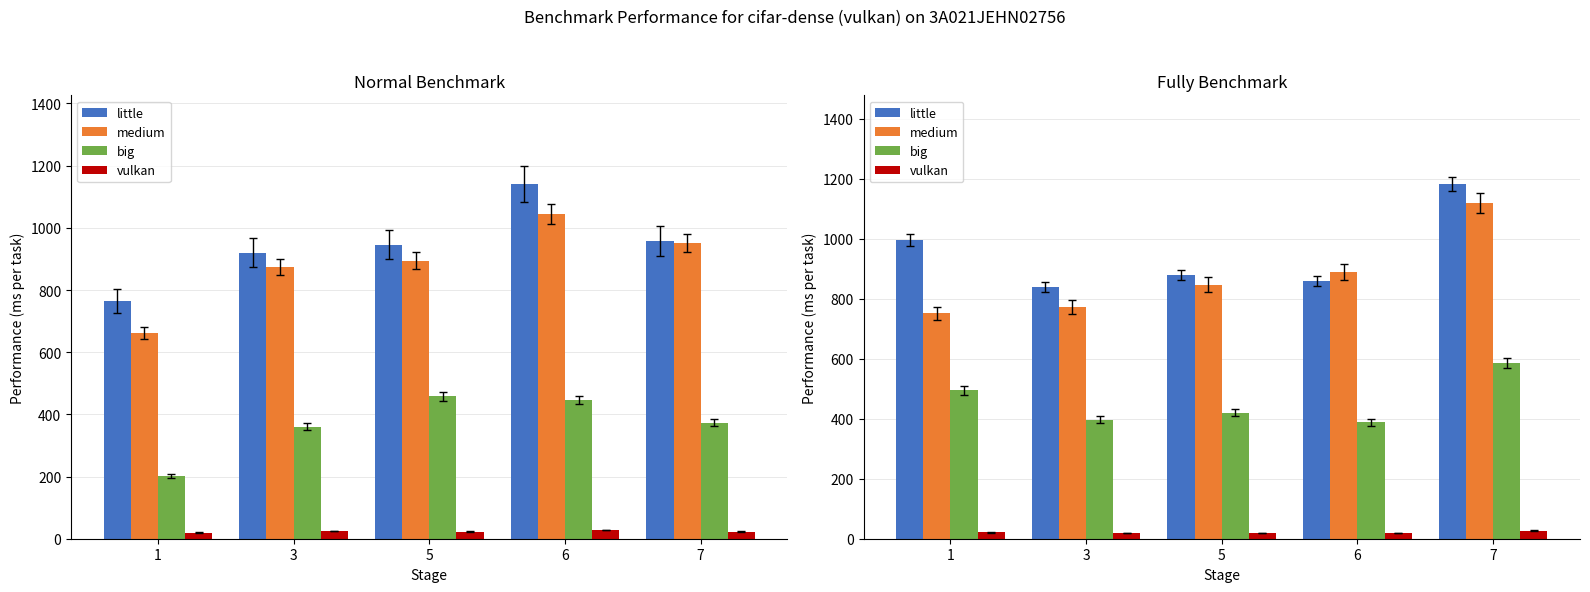

Which has a higher value, 5 or 3?

5